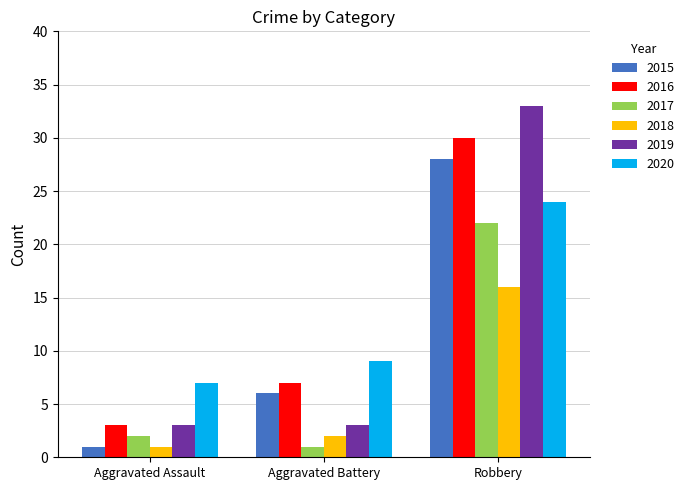

What value does the 2020 series have at Aggravated Assault?

7